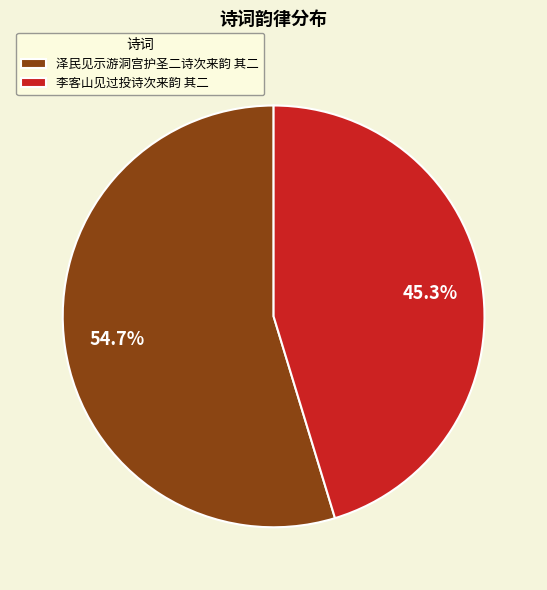

Which category has the biggest portion of the pie?

泽民见示游洞宫护圣二诗次来韵 其二